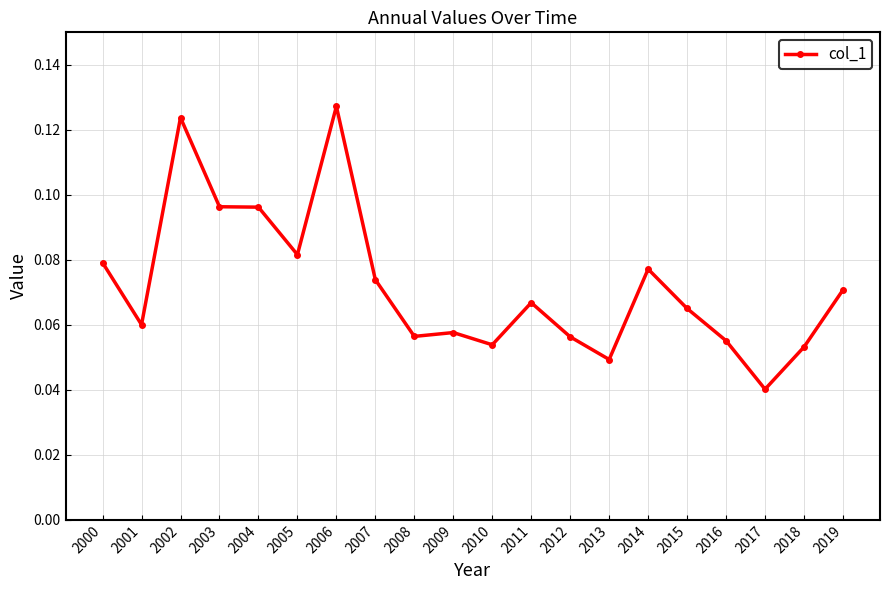

At which category does the data reach its first local peak?

2002